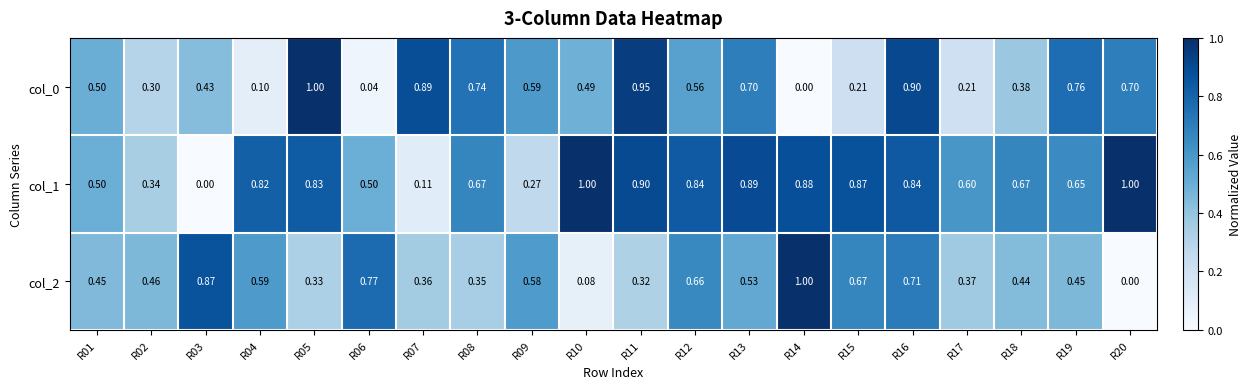

Is the value of col_2 at R18 greater than the value of col_0 at R08?

No